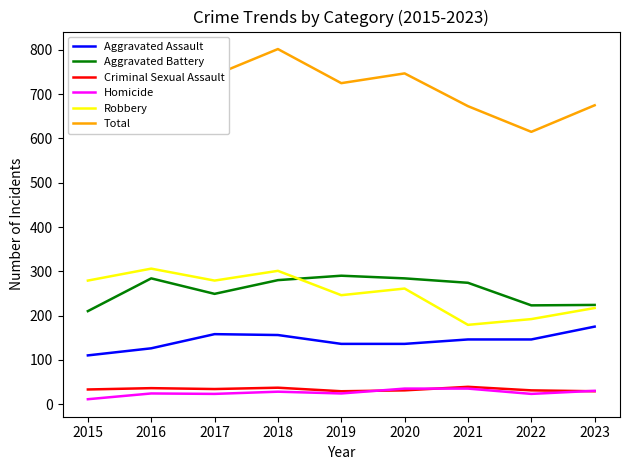

What is the approximate value of Aggravated Assault at 2021?

146